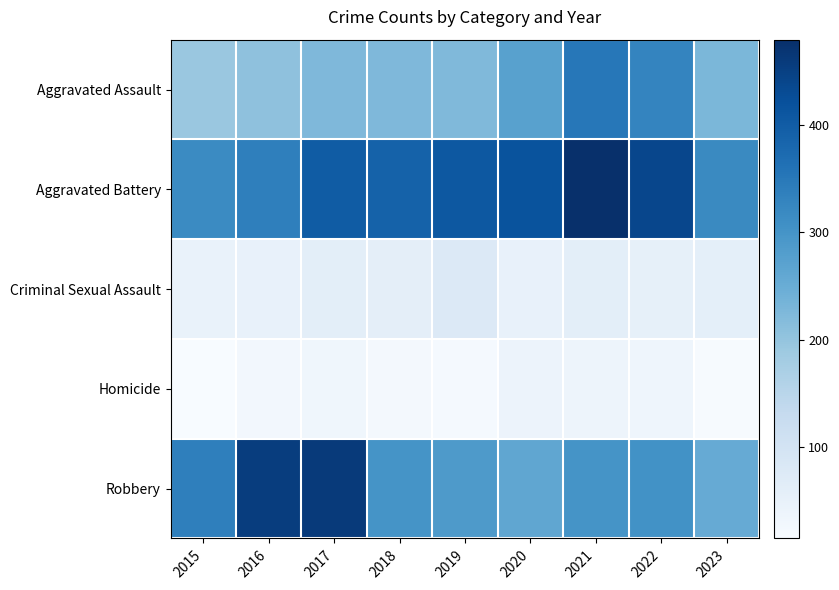

Reading left to right, list all the values displayed in this chart.

Aggravated Assault: 2015=194	2016=206	2017=225	2018=225	2019=223	2020=273	2021=352	2022=327	2023=228
Aggravated Battery: 2015=316	2016=336	2017=400	2018=389	2019=407	2020=416	2021=479	2022=439	2023=318
Criminal Sexual Assault: 2015=46	2016=50	2017=61	2018=59	2019=77	2020=48	2021=61	2022=54	2023=57
Homicide: 2015=15	2016=26	2017=33	2018=25	2019=22	2020=41	2021=38	2022=36	2023=17
Robbery: 2015=337	2016=454	2017=460	2018=301	2019=287	2020=263	2021=300	2022=304	2023=253